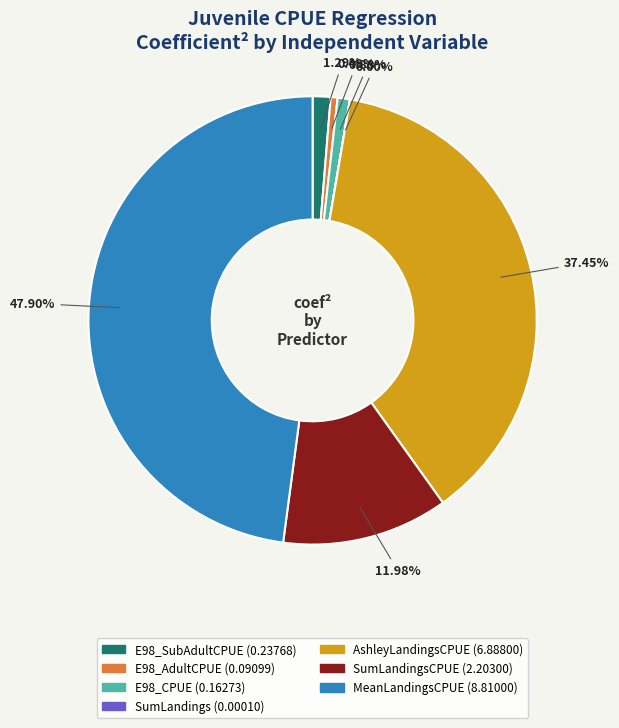

Is there any slice that represents more than half of the pie?

No